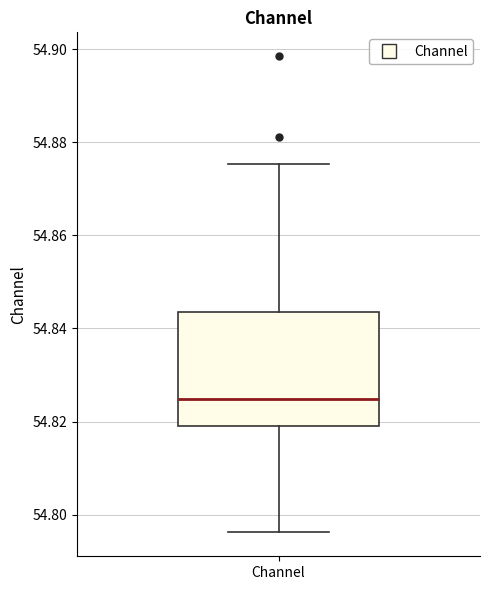

Transcribe this box plot: give where the median line is, the range the box spans, and where the two whiskers end, as read against the y-axis. The values are not printed on the chart, so give them approximately, as read against the axis.

median 54.824, box 54.818 to 54.844, whiskers 54.796 to 54.876